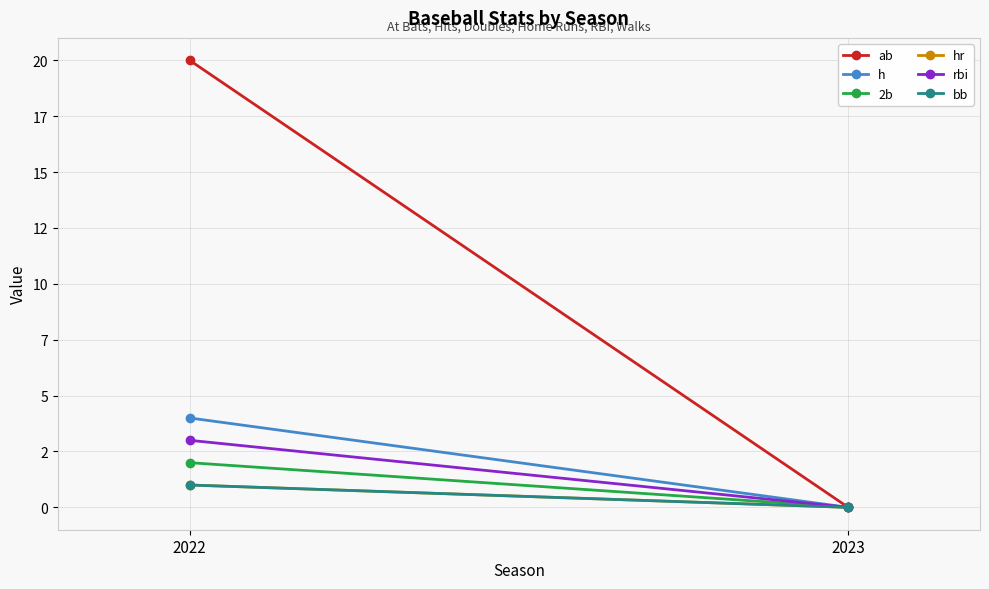

True or false: h has a value of 2 at 2022.

False